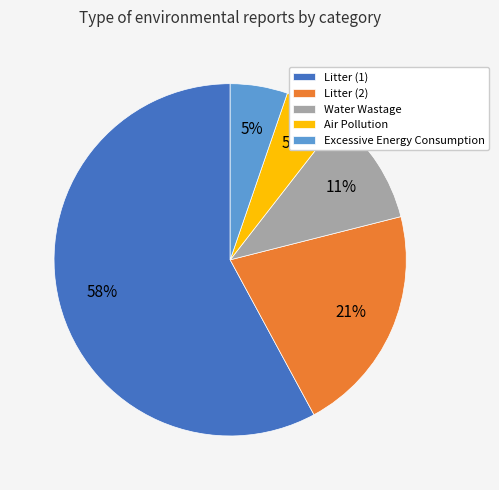

True or false: Litter (2) accounts for 21% of the total.

True